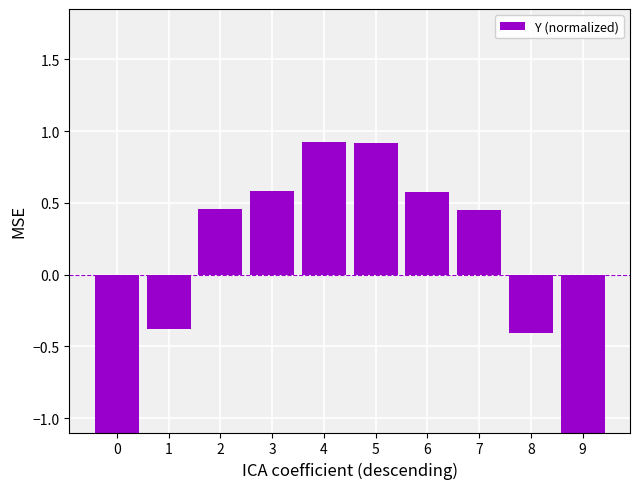

Reading right to left, extract all data points from this chart.

9=-1.6	8=-0.4	7=0.5	6=0.6	5=0.9	4=0.9	3=0.6	2=0.5	1=-0.4	0=-1.5